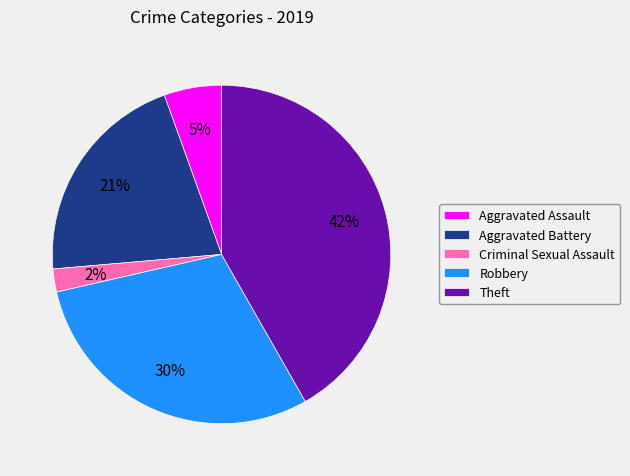

Rank the categories by value from highest to lowest.

Theft, Robbery, Aggravated Battery, Aggravated Assault, Criminal Sexual Assault